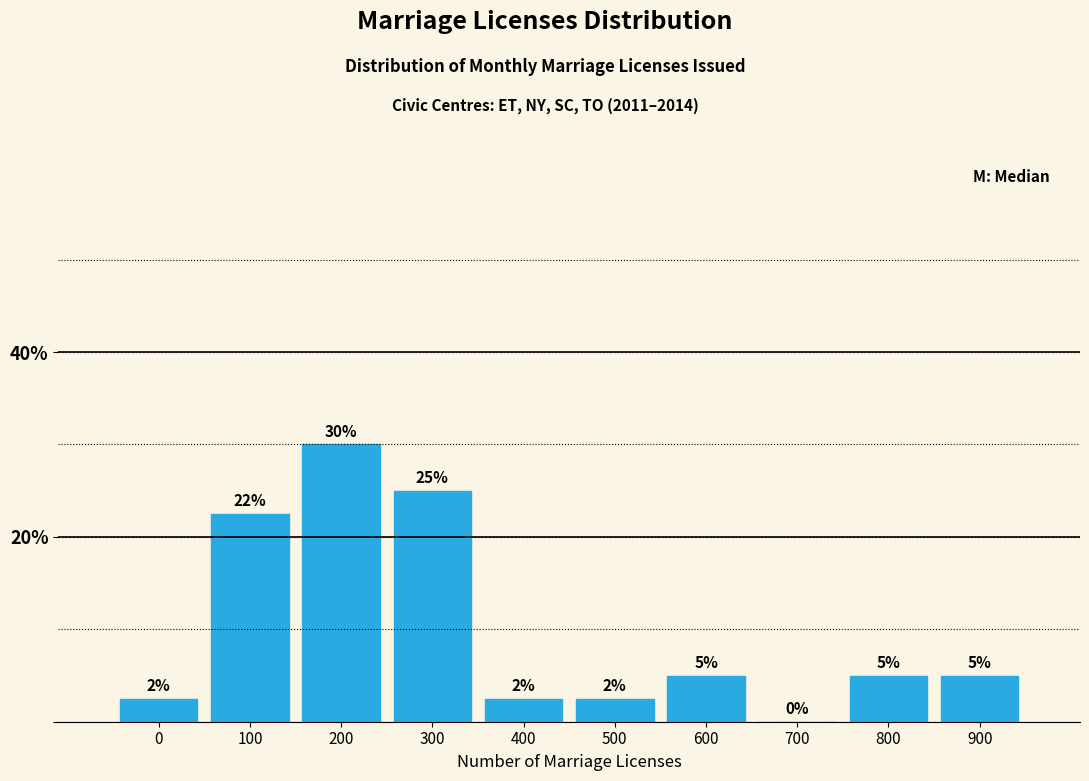

Where does the data first go above 5?

100